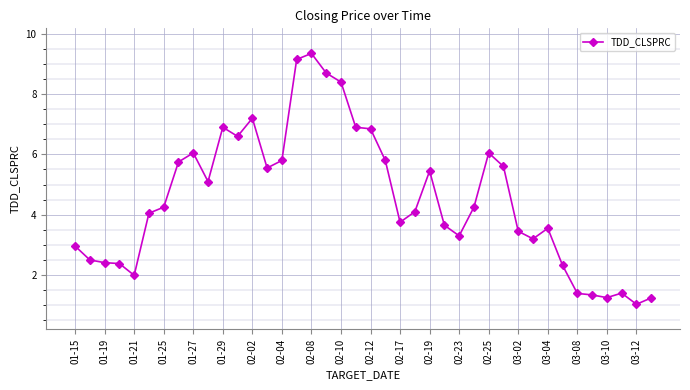

What is the minimum value shown in the chart?

1.0